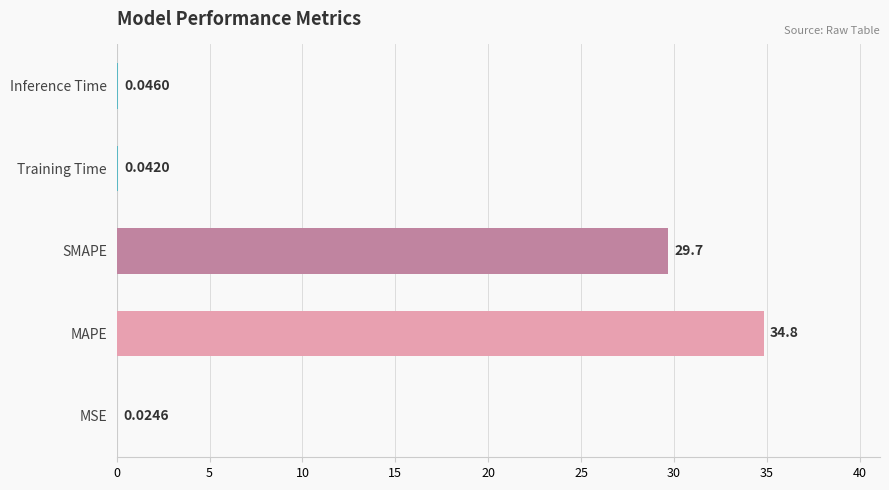

What is the average value?

12.9